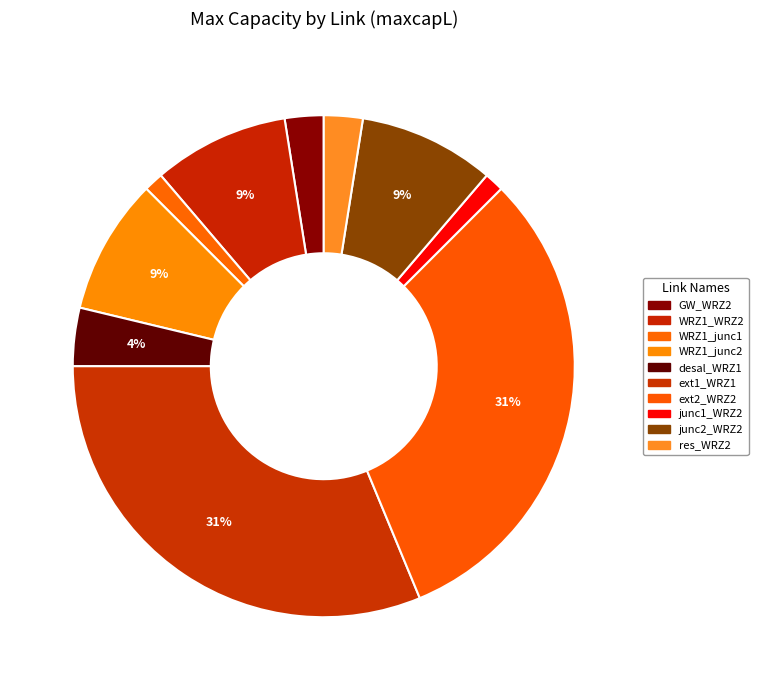

Which slice is the smallest?

WRZ1_junc1